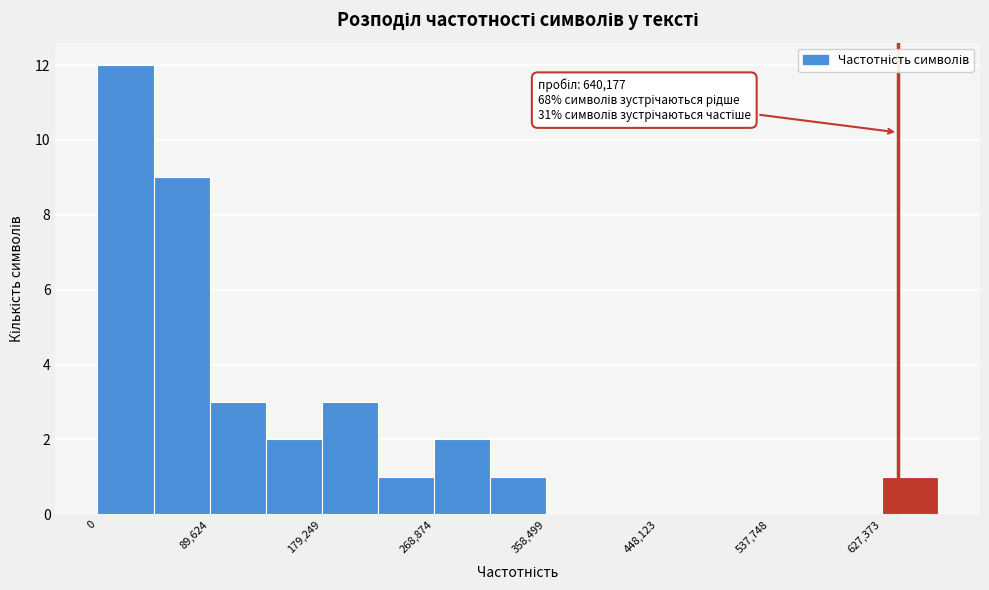

Which range on the x-axis has the tallest bar?

0 to 40000